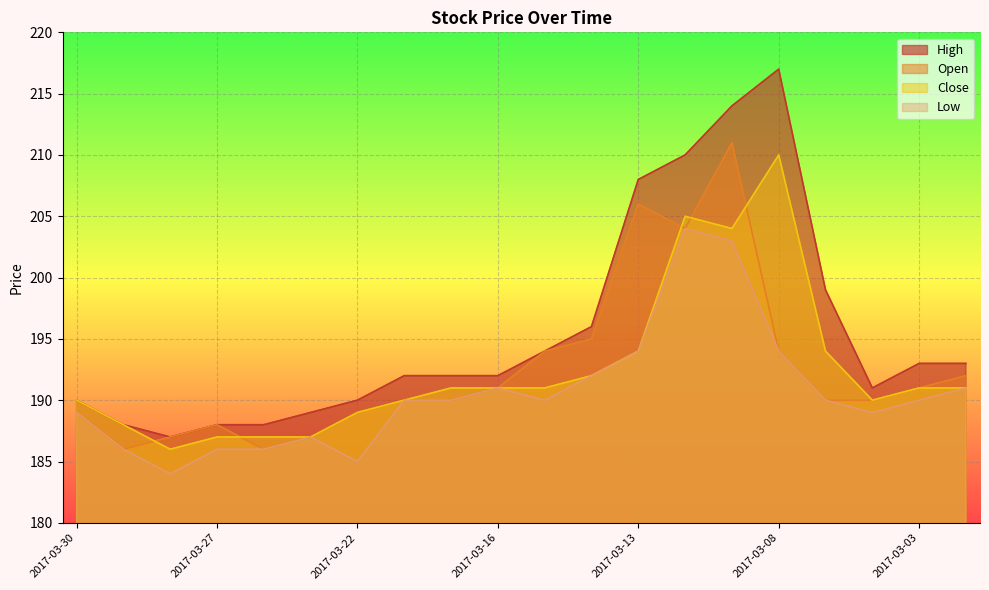

What is the spread (max minus min) of values at 2017-03-23?

2